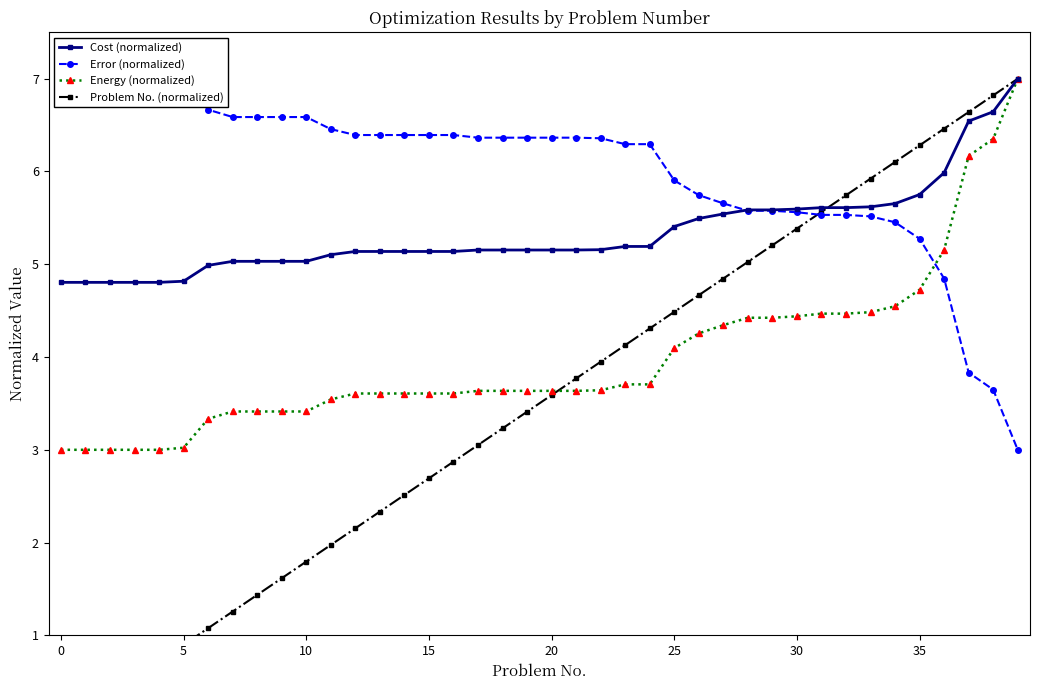

After their last crossing, which series has the higher values: Energy (normalized) or Error (normalized)?

Energy (normalized)